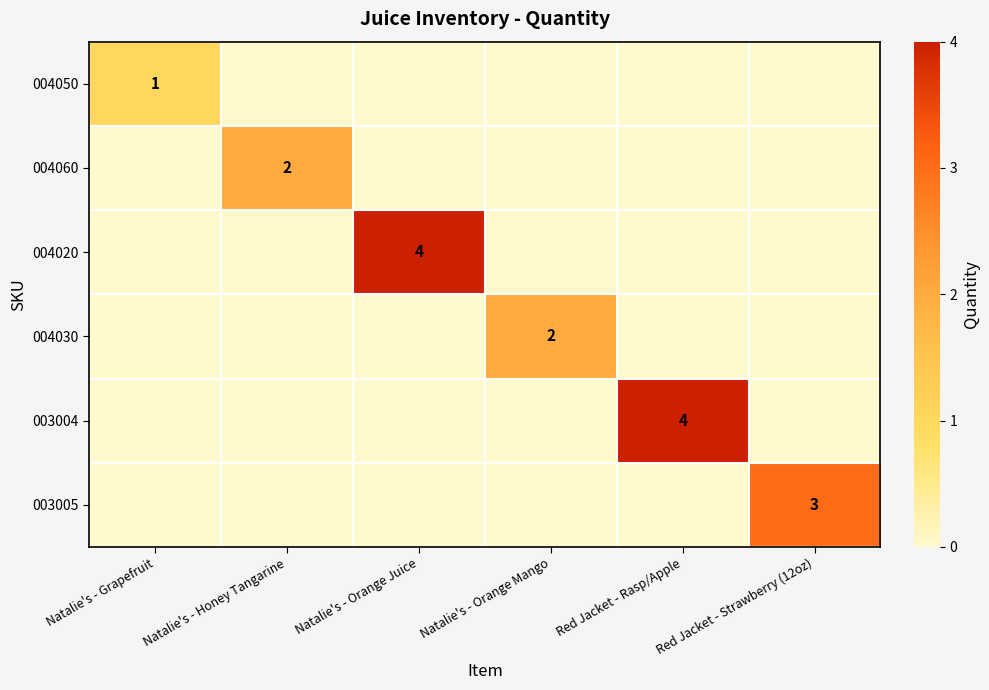

The 004030 series shows 1 at Natalie's - Orange Mango. True or false?

False